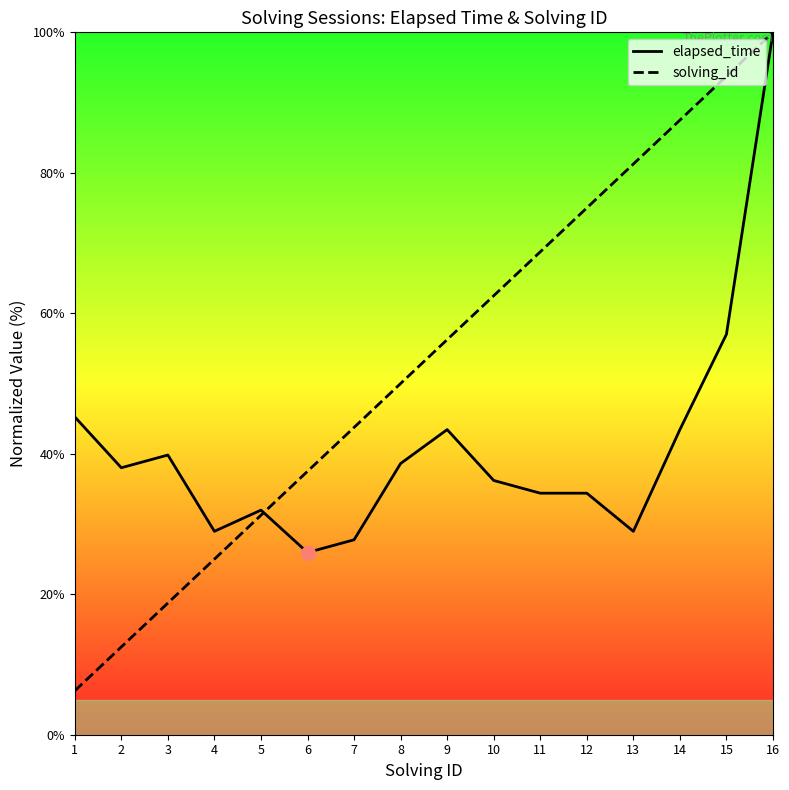

At how many categories does at least one series exceed 6?

16